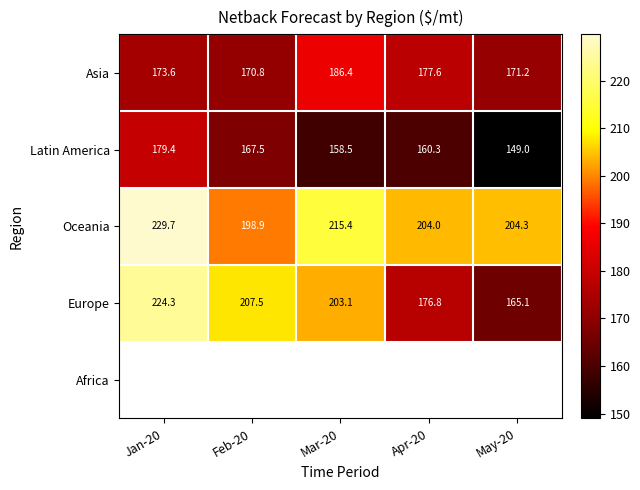

Which category has the highest value in the Africa series?

Jan-20